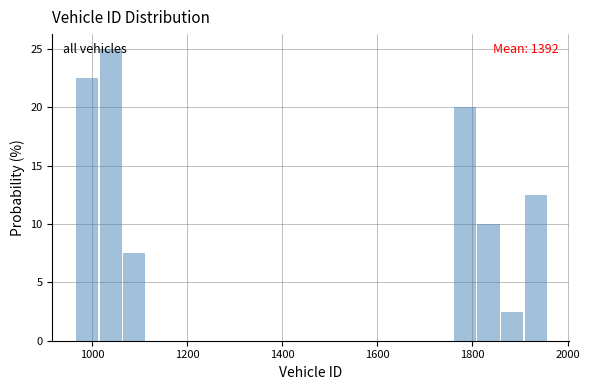

Read against the x-axis, roughly where is the centre of the tallest bar?

1040